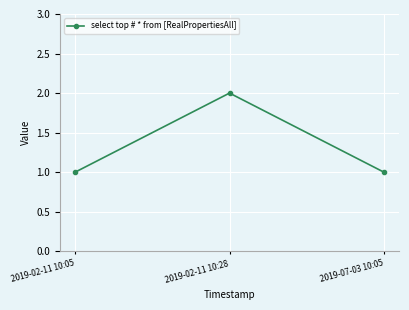

What is the change in value from 2019-02-11 10:28 to 2019-07-03 10:05?

-1